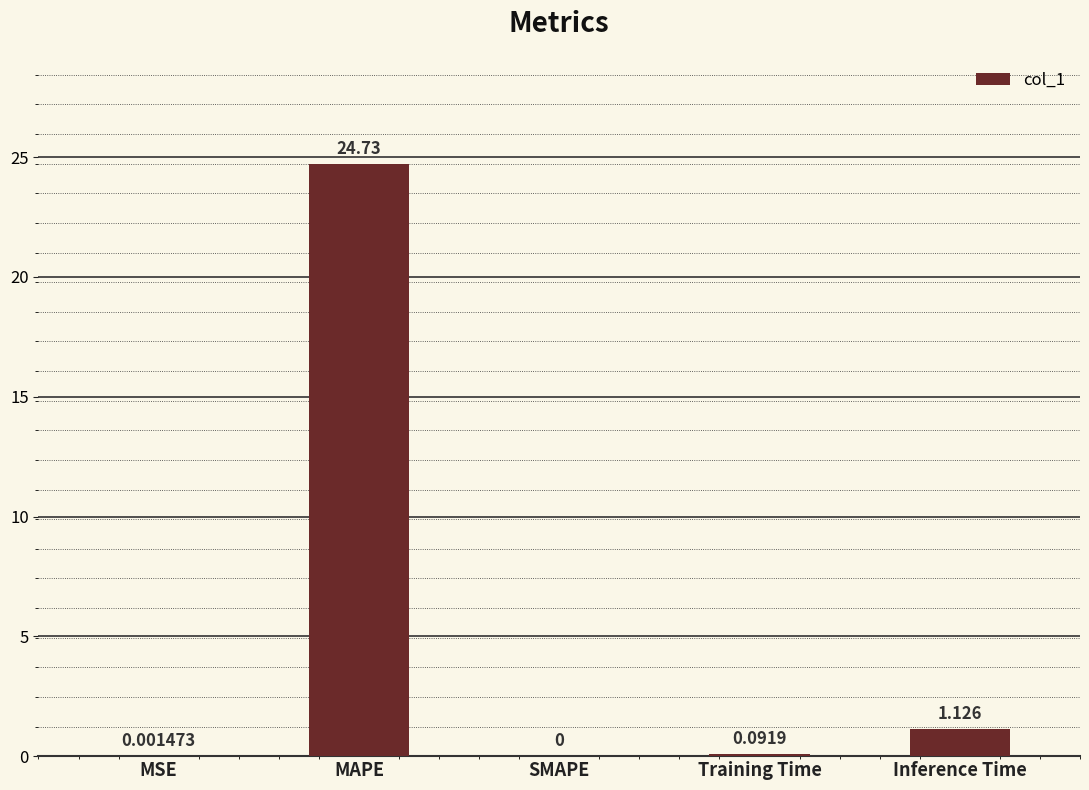

Which has a higher value, SMAPE or MSE?

MSE